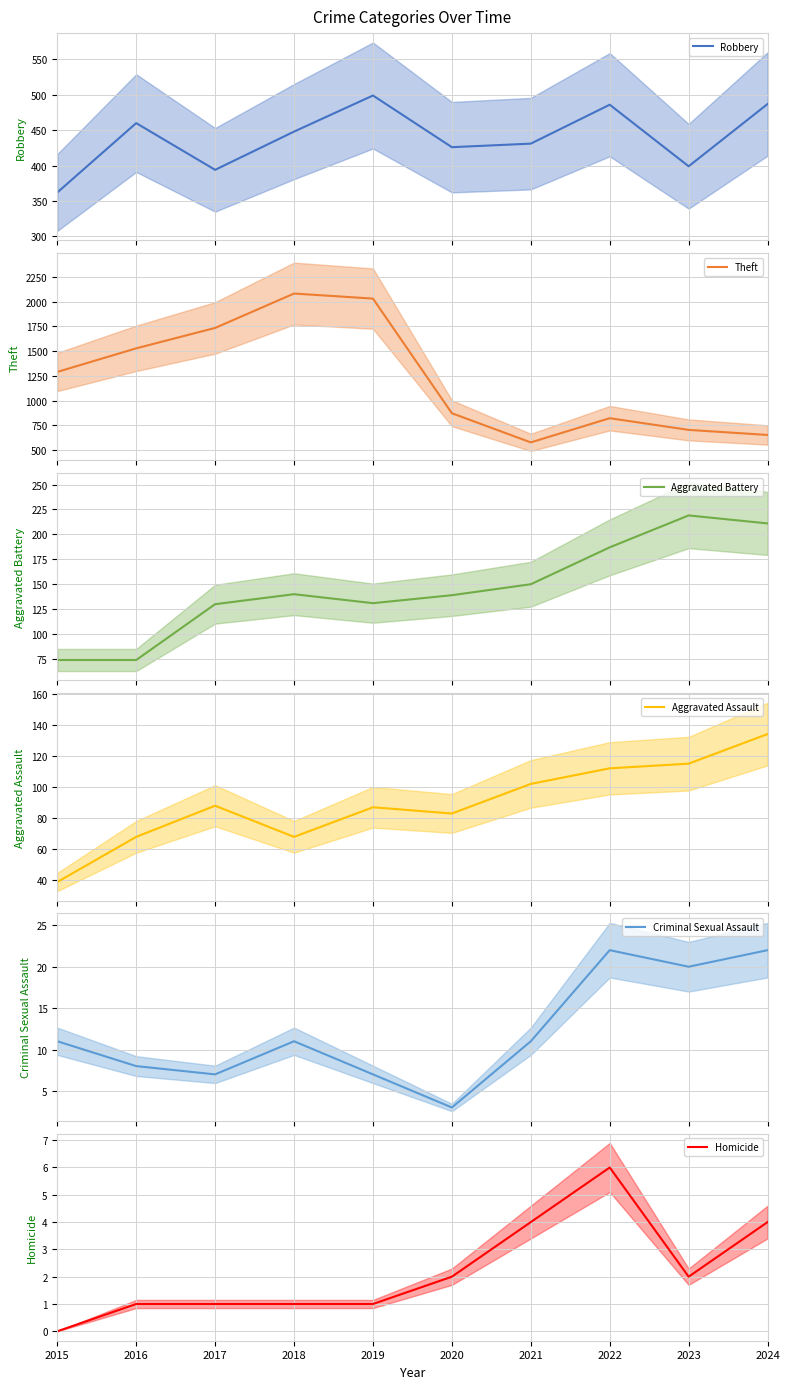

Reading left to right, extract all data points from this chart.

Robbery mean: 2015=362	2016=460	2017=394	2018=448	2019=499	2020=426	2021=431	2022=486	2023=399	2024=487
Theft mean: 2015=1290	2016=1528	2017=1734	2018=2081	2019=2030	2020=873	2021=579	2022=823	2023=705	2024=654
Aggravated Battery mean: 2015=74	2016=74	2017=130	2018=140	2019=131	2020=139	2021=150	2022=187	2023=219	2024=211
Aggravated Assault mean: 2015=39	2016=68	2017=88	2018=68	2019=87	2020=83	2021=102	2022=112	2023=115	2024=134
Criminal Sexual Assault mean: 2015=11	2016=8	2017=7	2018=11	2019=7	2020=3	2021=11	2022=22	2023=20	2024=22
Homicide mean: 2015=0	2016=1	2017=1	2018=1	2019=1	2020=2	2021=4	2022=6	2023=2	2024=4